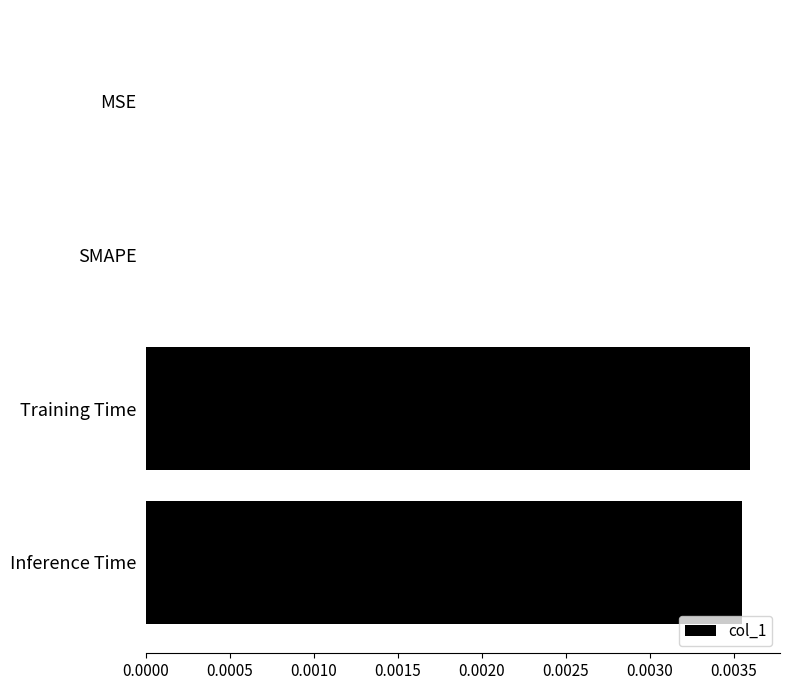

The value at Inference Time is 0.0. True or false?

True